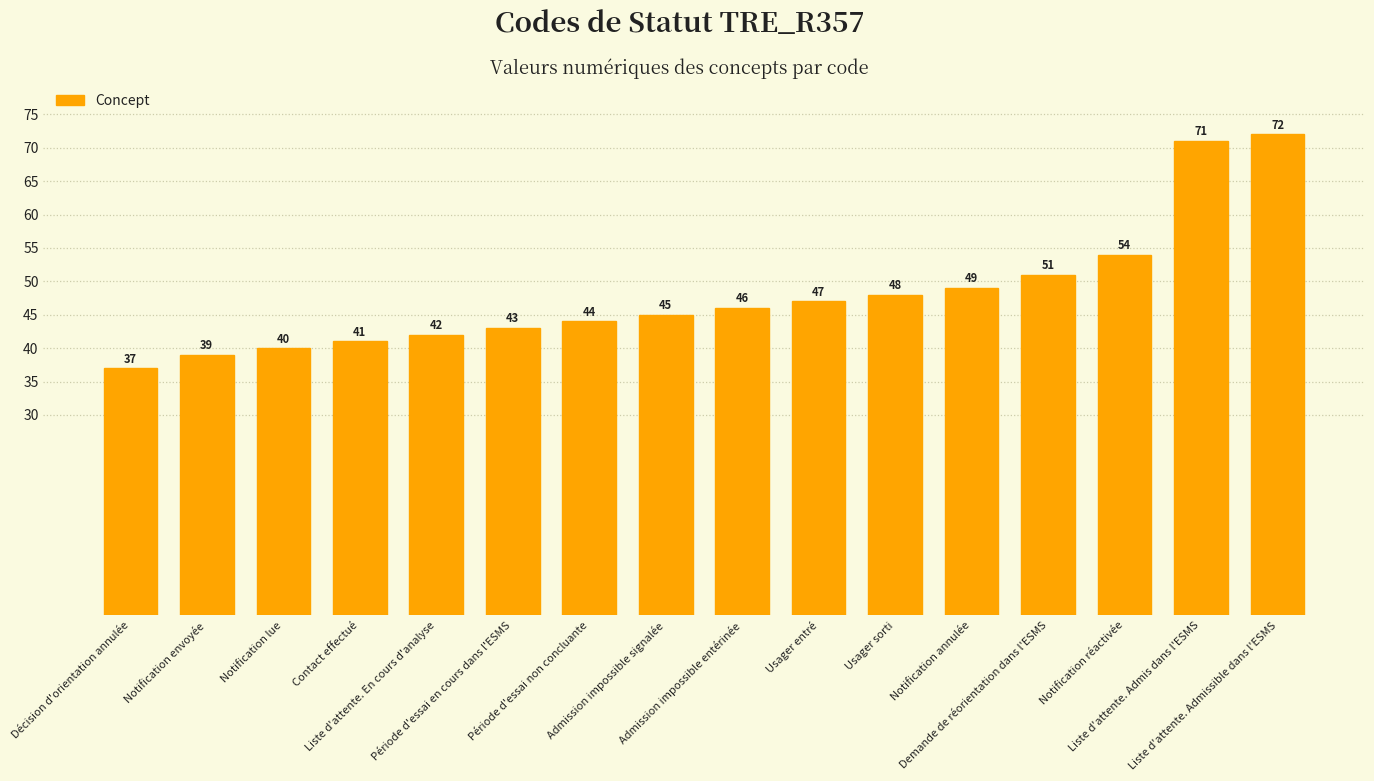

Approximately how many times larger is the value at Période d'essai en cours dans l'ESMS compared to Contact effectué?

1.0